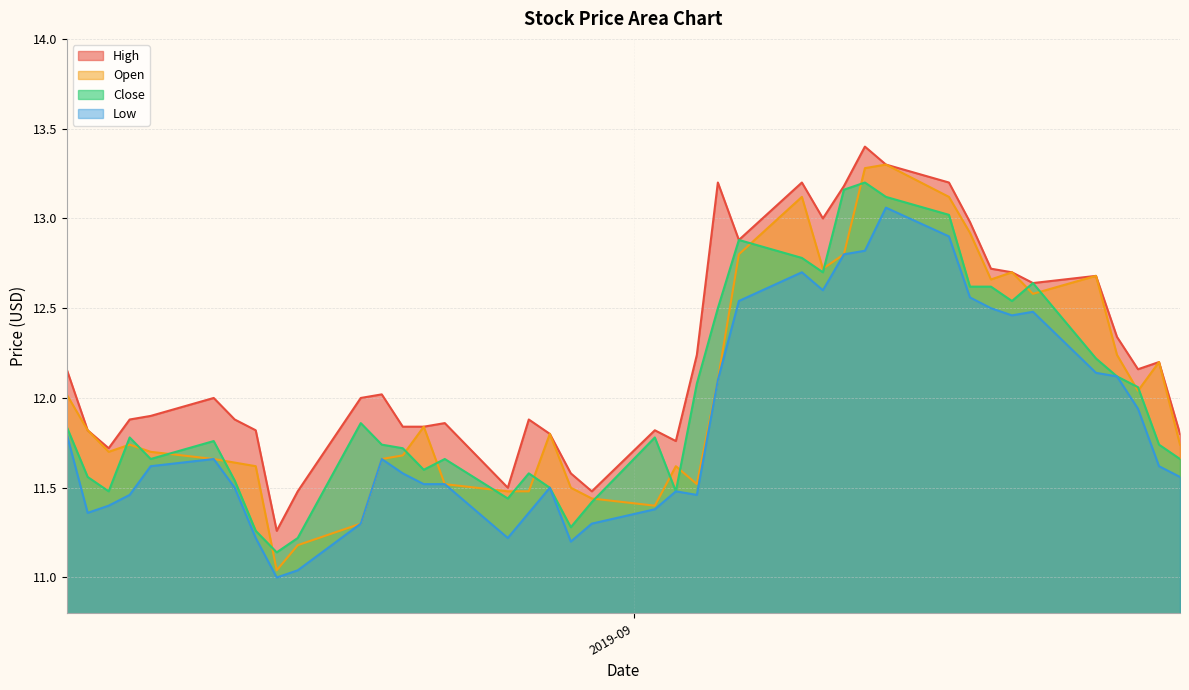

Which series has the largest range (max minus min)?

Open